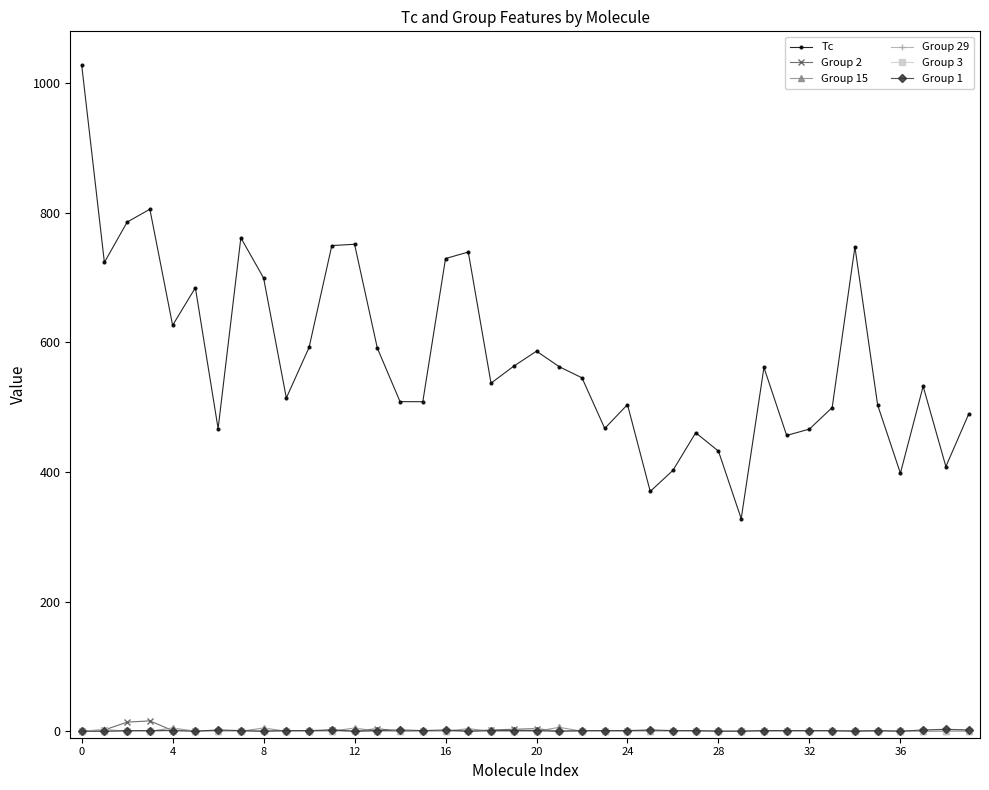

True or false: Tc has more than 2 interior local peaks.

True